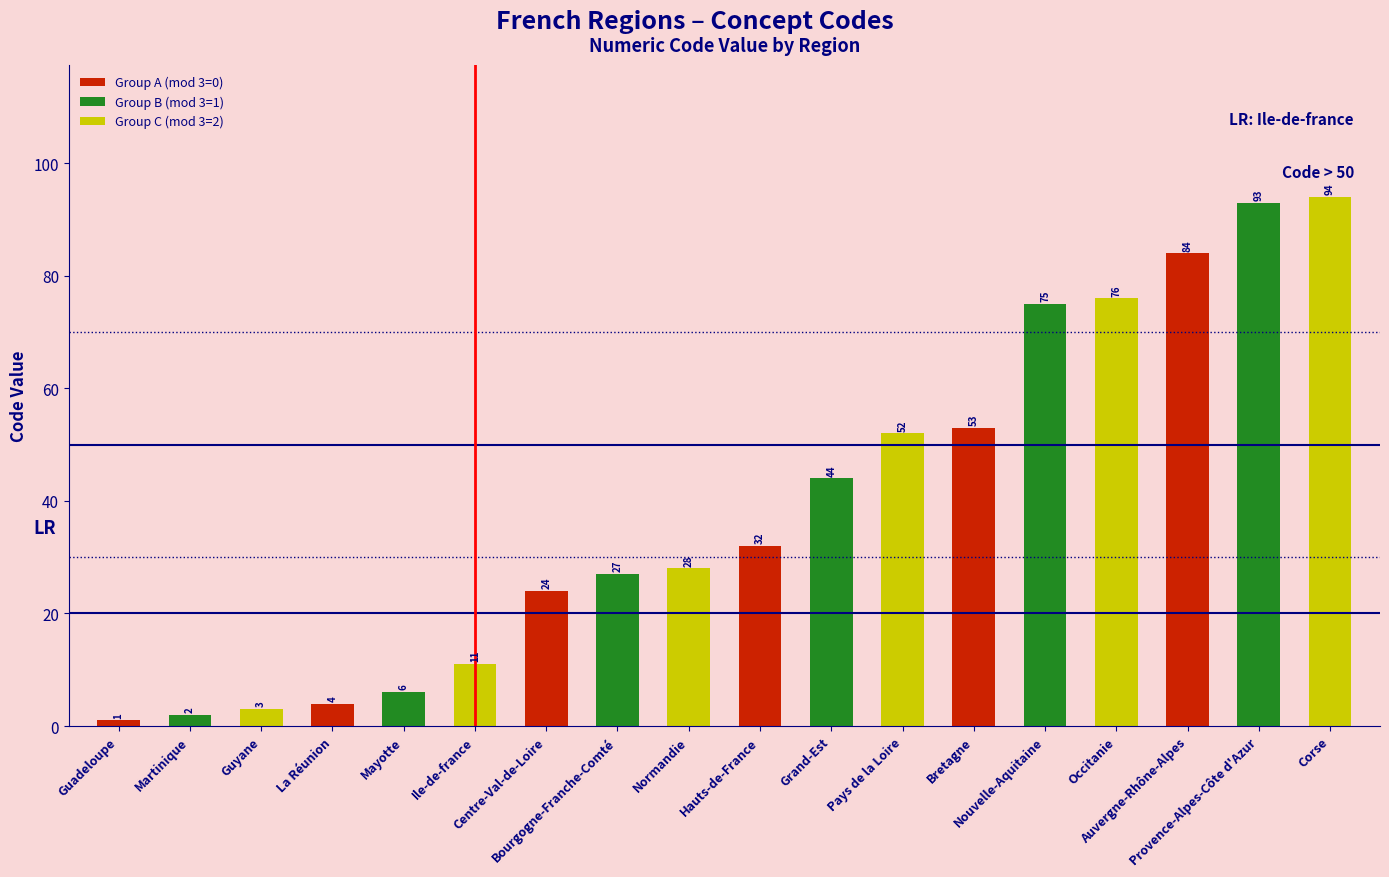

Between Normandie and Martinique, which is larger?

Normandie